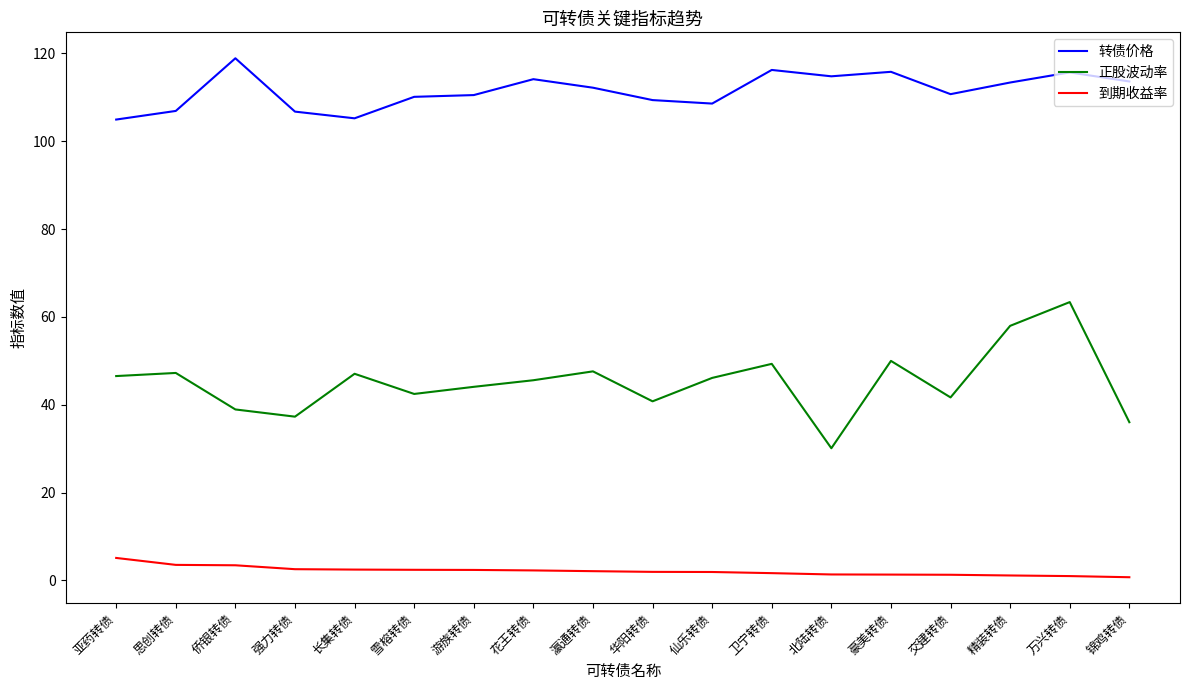

List the series in order of their overall mean, lowest first.

到期收益率, 正股波动率, 转债价格